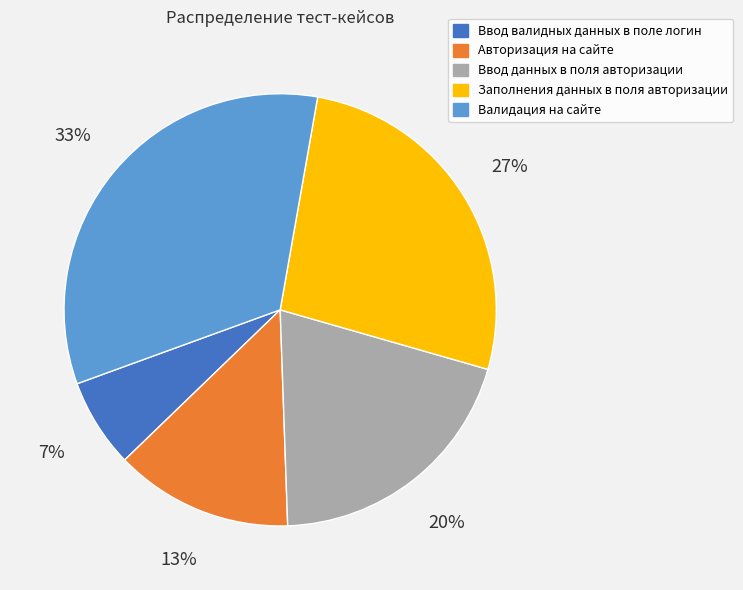

Is the sum of Ввод данных в поля авторизации and Заполнения данных в поля авторизации greater than half?

No